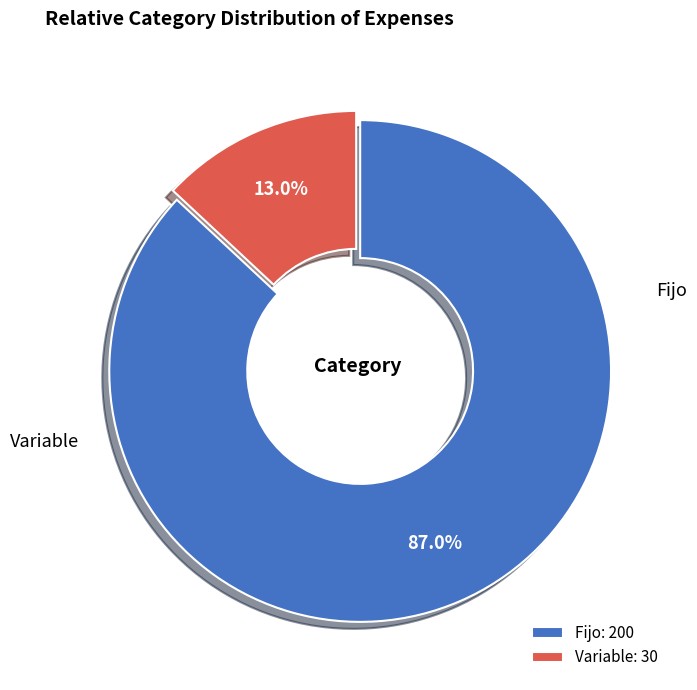

Which slice is the smallest?

Variable